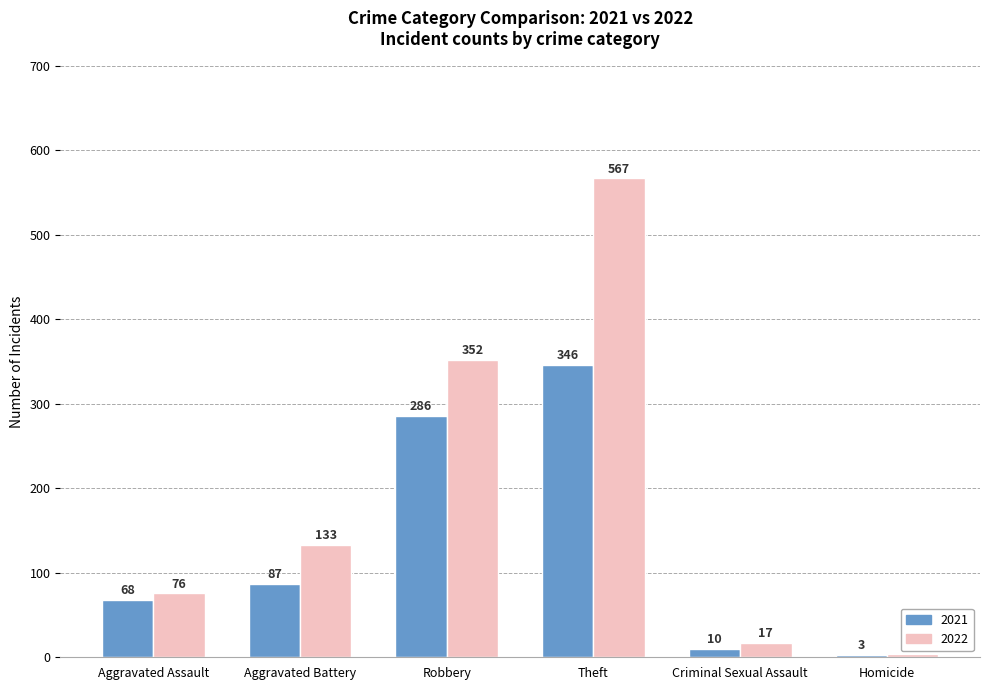

What is the difference between the highest and lowest values at Aggravated Assault?

8